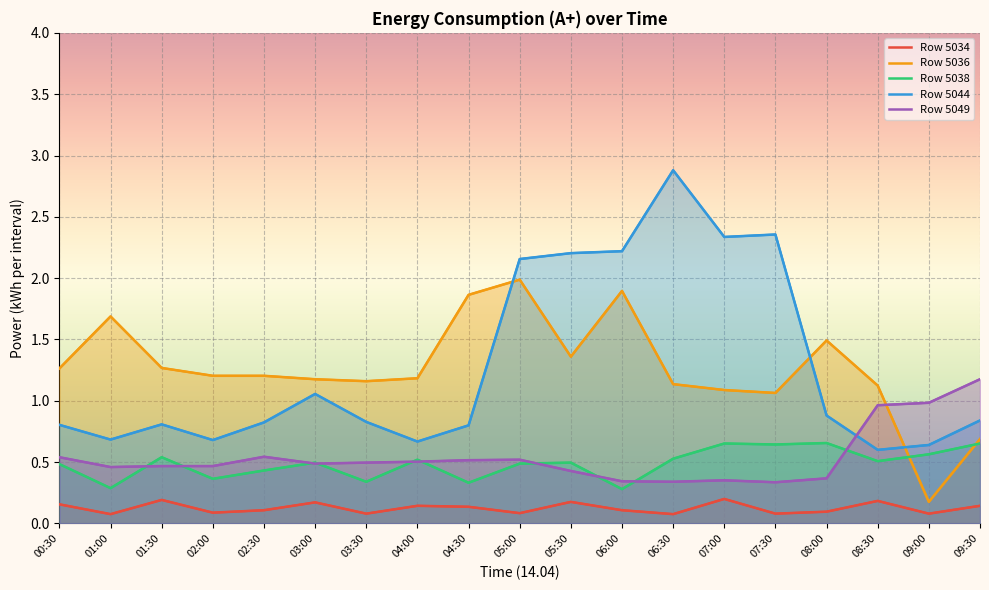

Is the value of 5049 at 05:30 greater than the value of 5038 at 00:30?

No